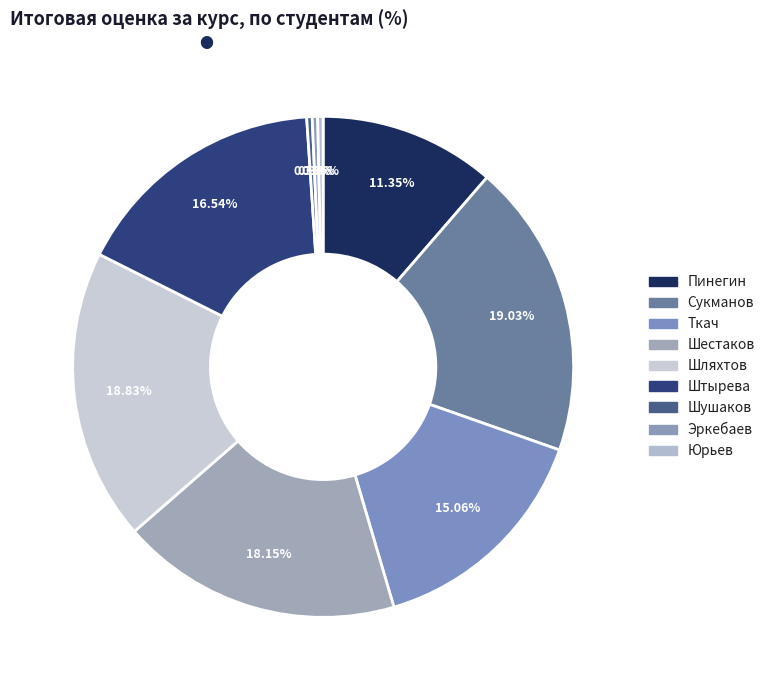

Which slice is the smallest?

Шушаков